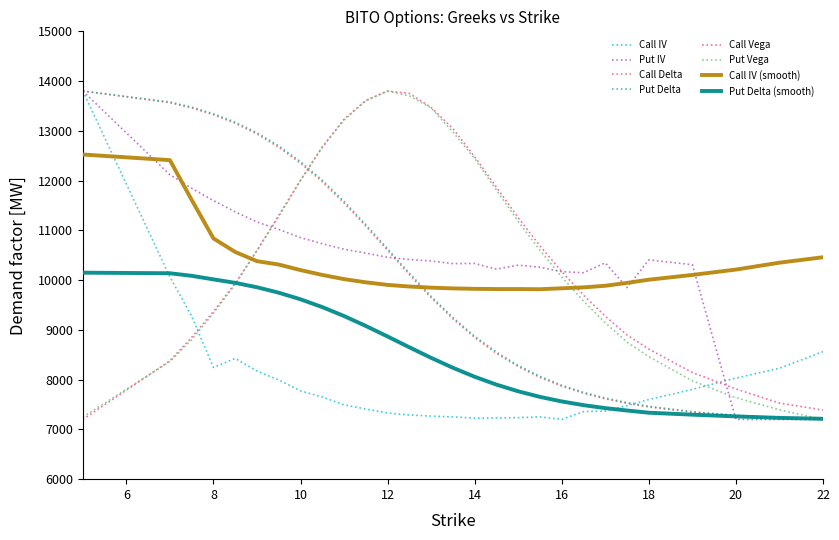

Which series ends up on top after the final intersection of Put IV and Call IV?

Call IV